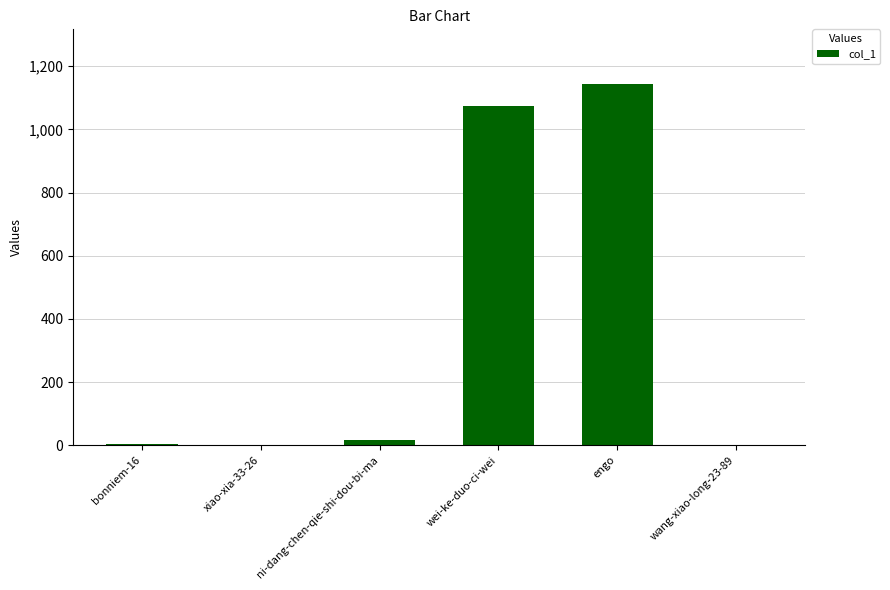

Which label corresponds to the largest value in the chart?

engo